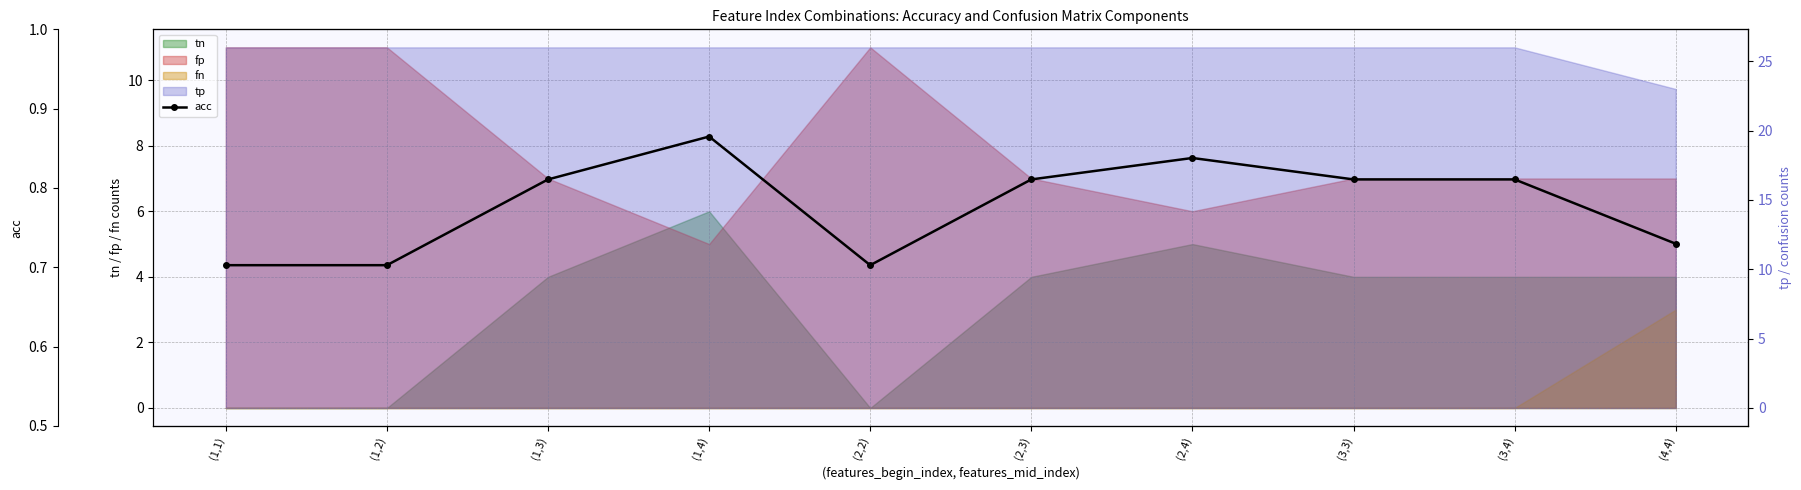

What is the average value?

0.8